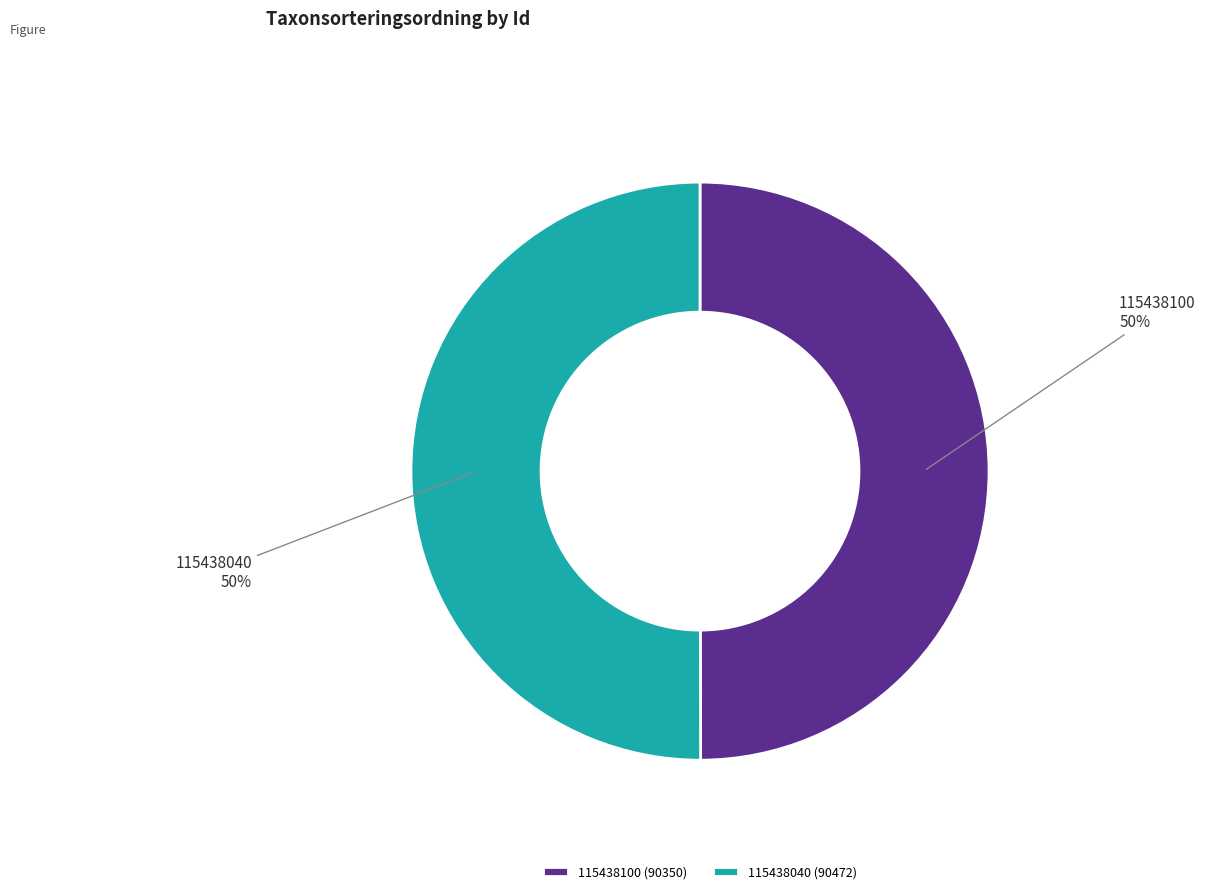

Count the number of slices in the pie.

2